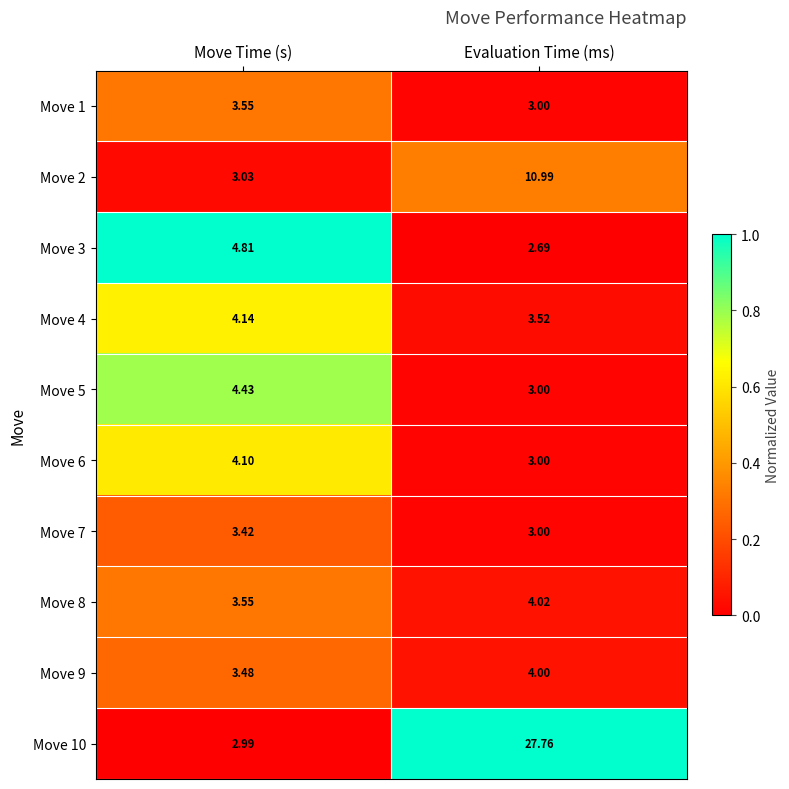

List the labels in order of Move 4 value, smallest first.

Evaluation Time (ms), Move Time (s)